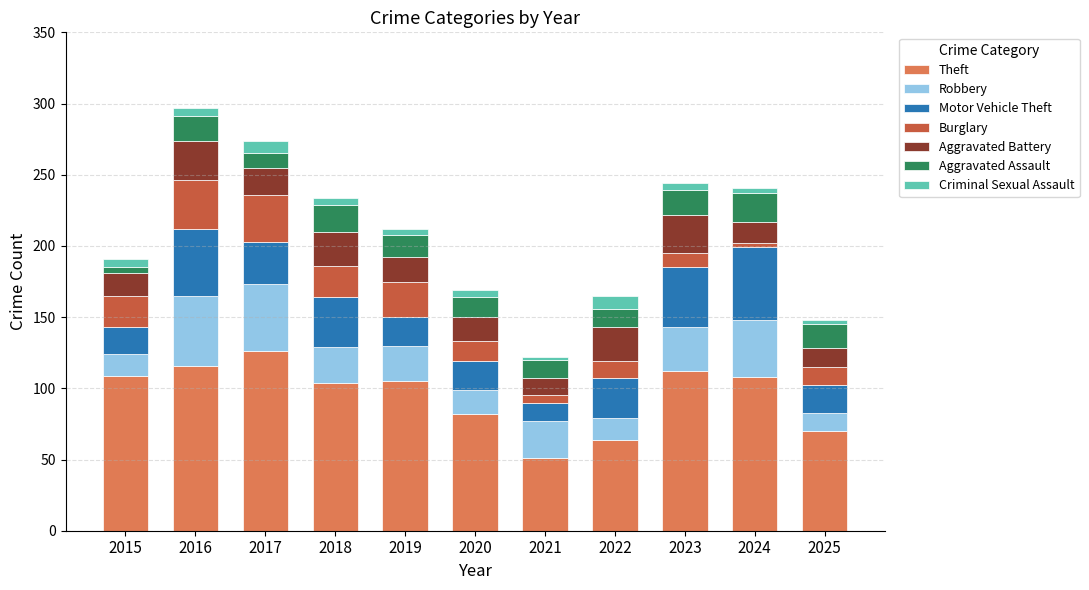

What is the total value across all series at 2022?

165